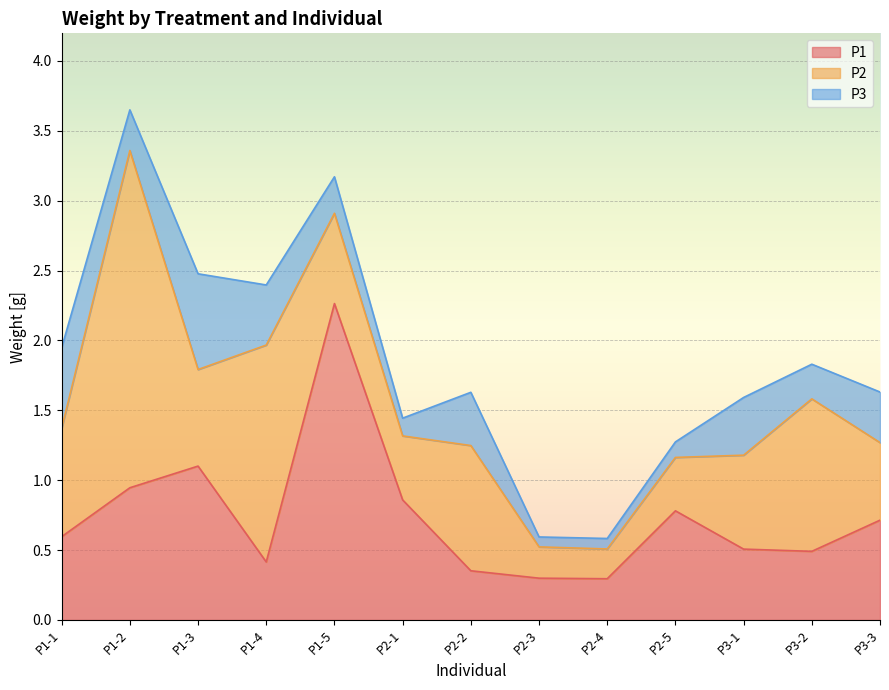

What is the value of the P2 point at the 13th from the left?

0.6